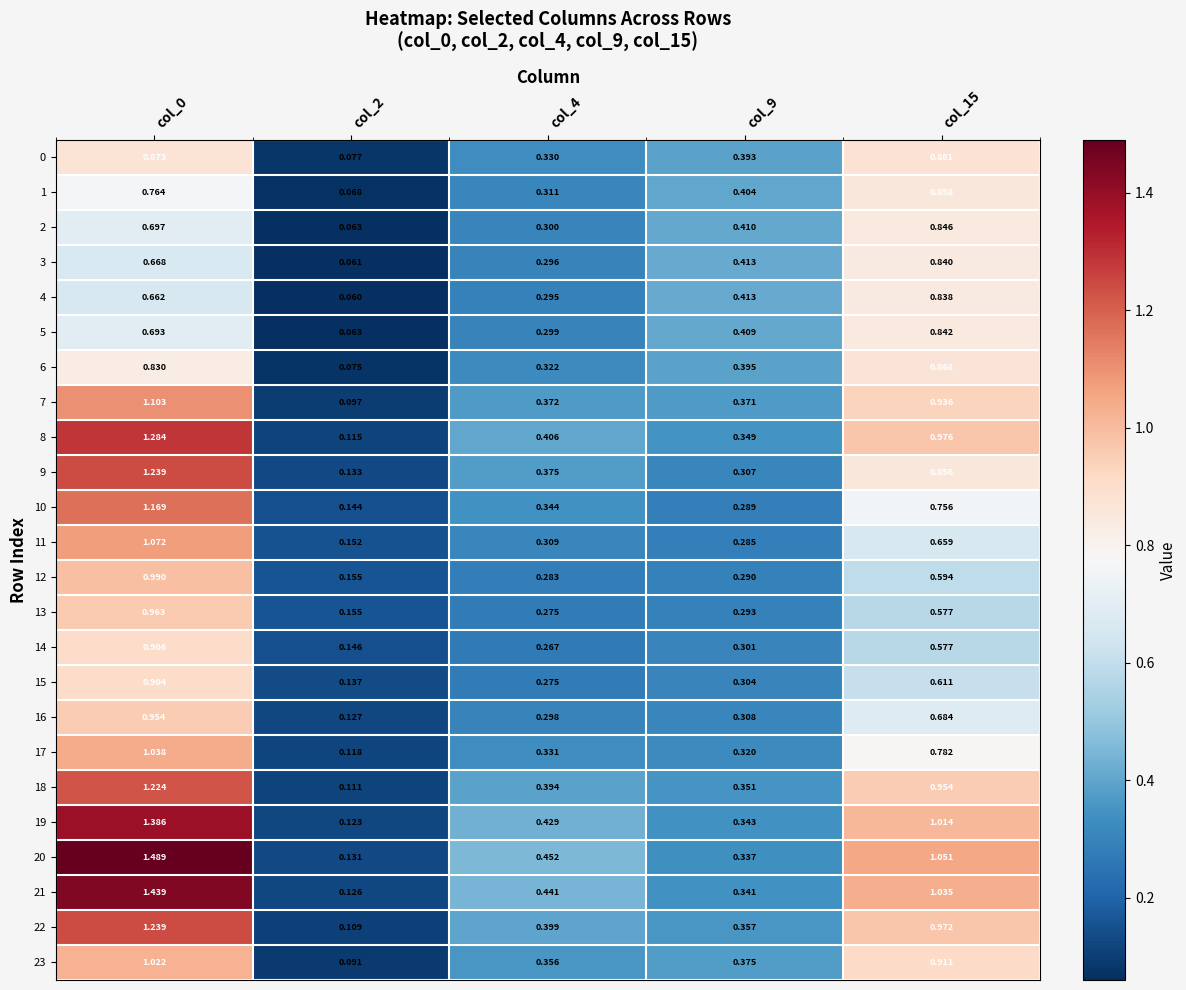

Is the value of 22 at col_0 greater than the value of 12 at col_4?

Yes